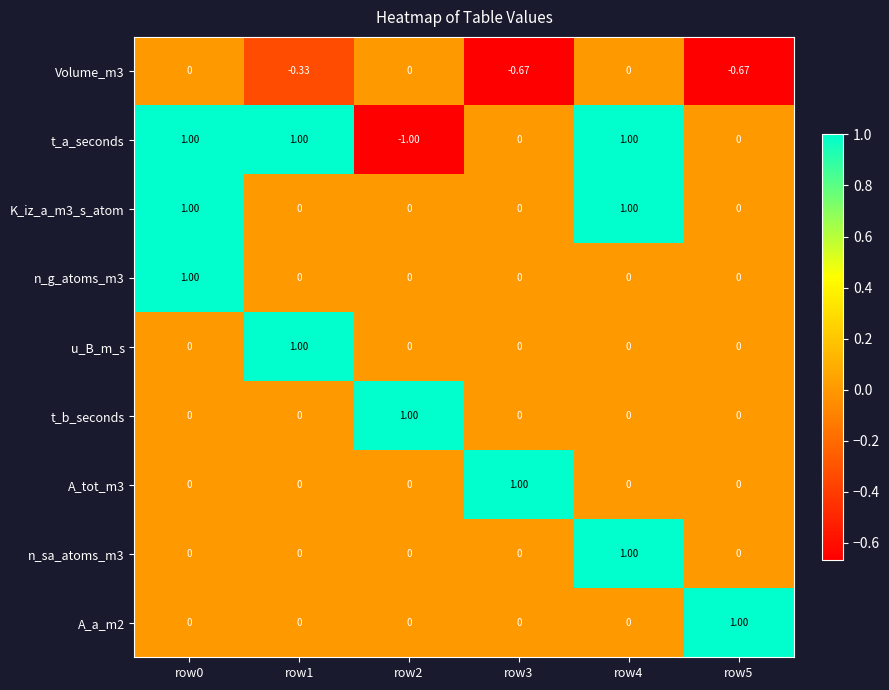

Is the value of t_a_seconds at row2 greater than the value of n_sa_atoms_m3 at row0?

No